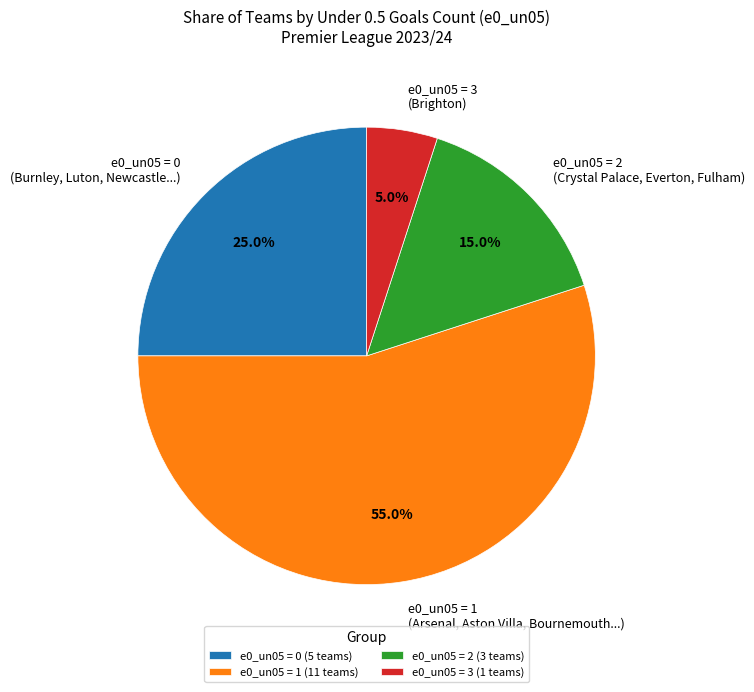

Approximately how many times larger is the value at e0_un05 = 2 (Crystal Palace, Everton, Fulham) compared to e0_un05 = 3 (Brighton)?

3.0